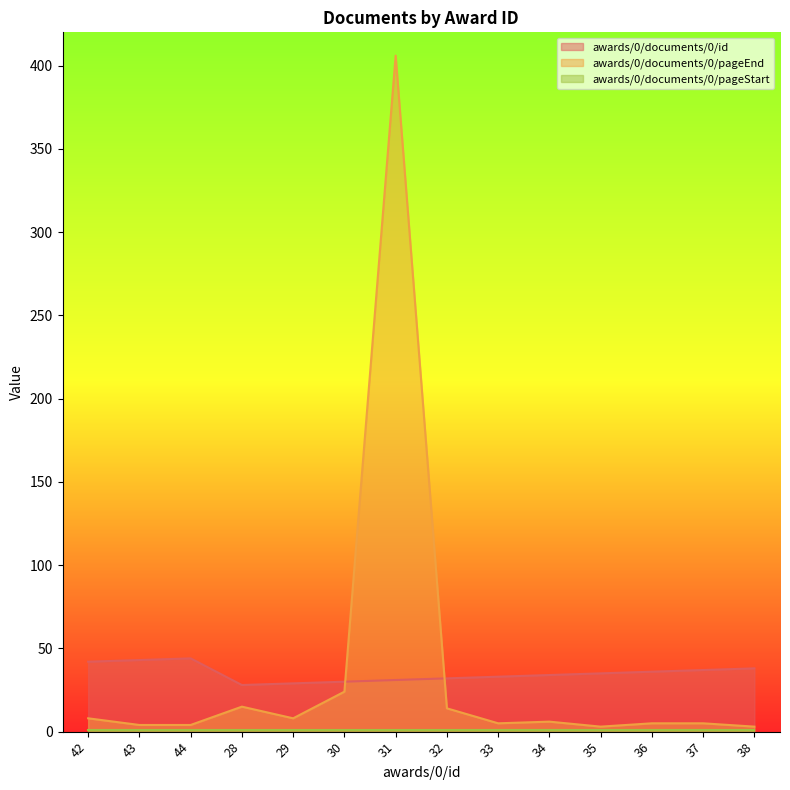

Which series has the widest spread of values?

awards/0/documents/0/pageEnd